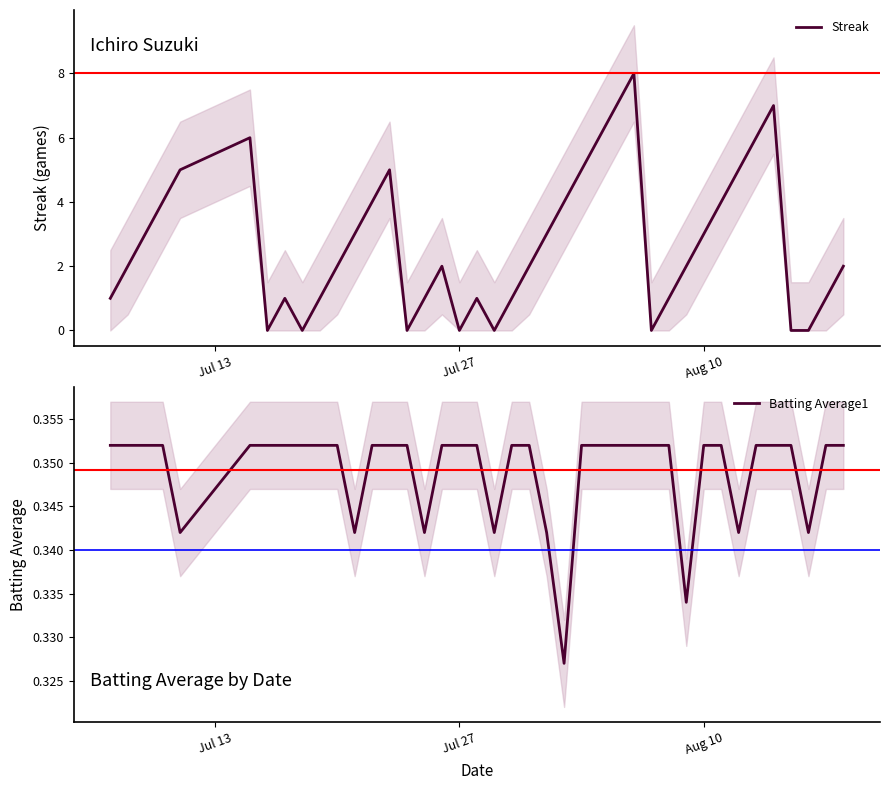

What is the highest value of the Streak series?

8